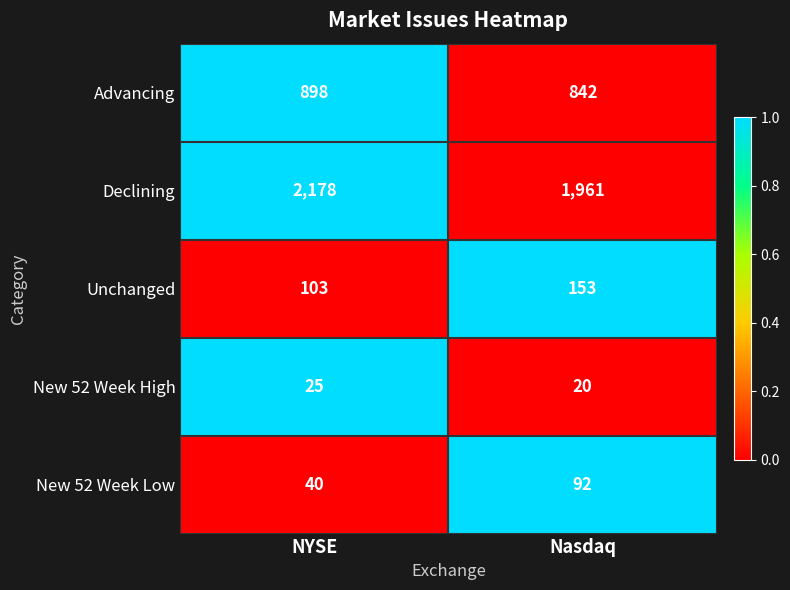

The Unchanged series shows 154 at NYSE. True or false?

False